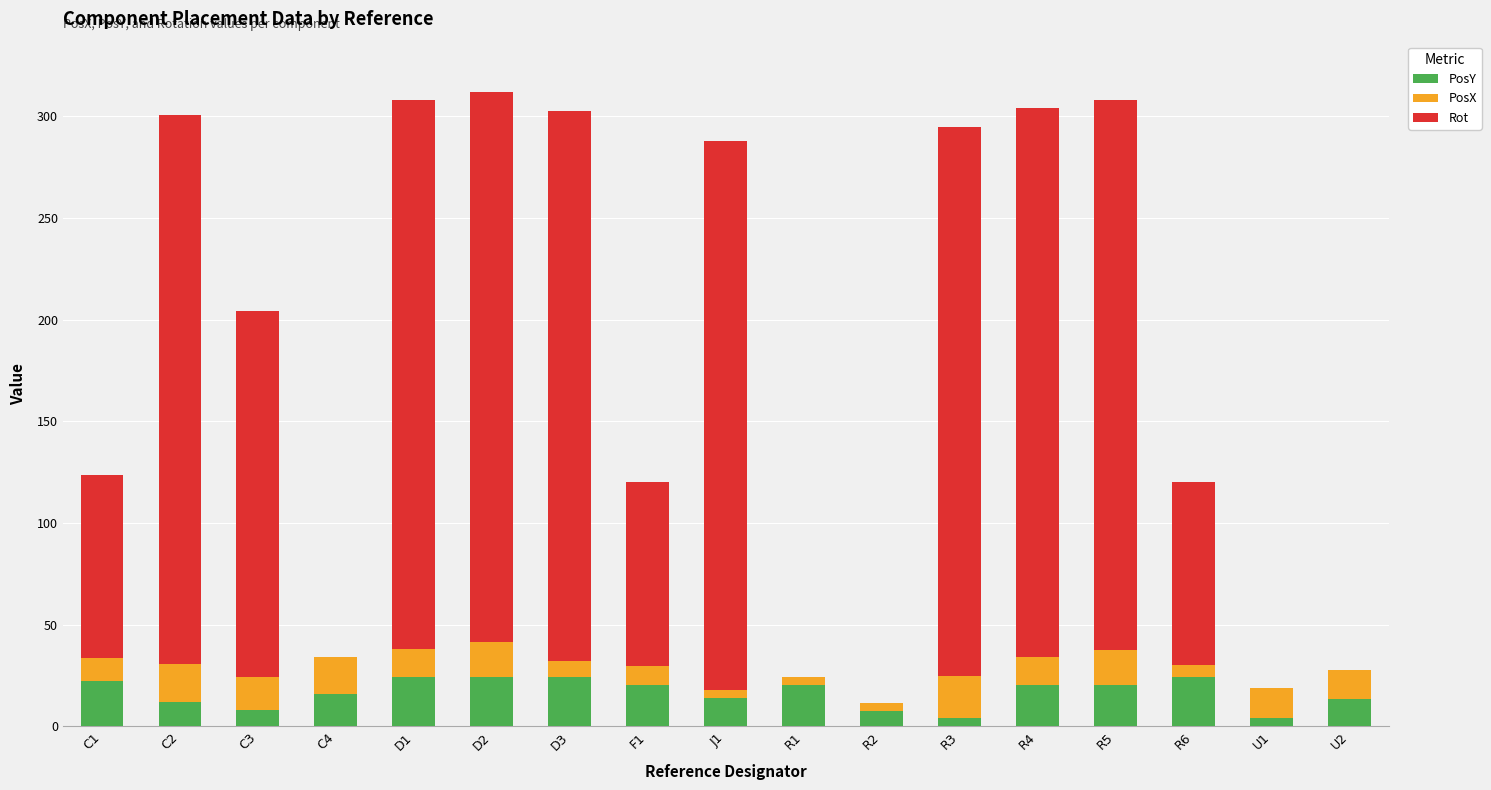

What is the sum of all PosY values?

281.6